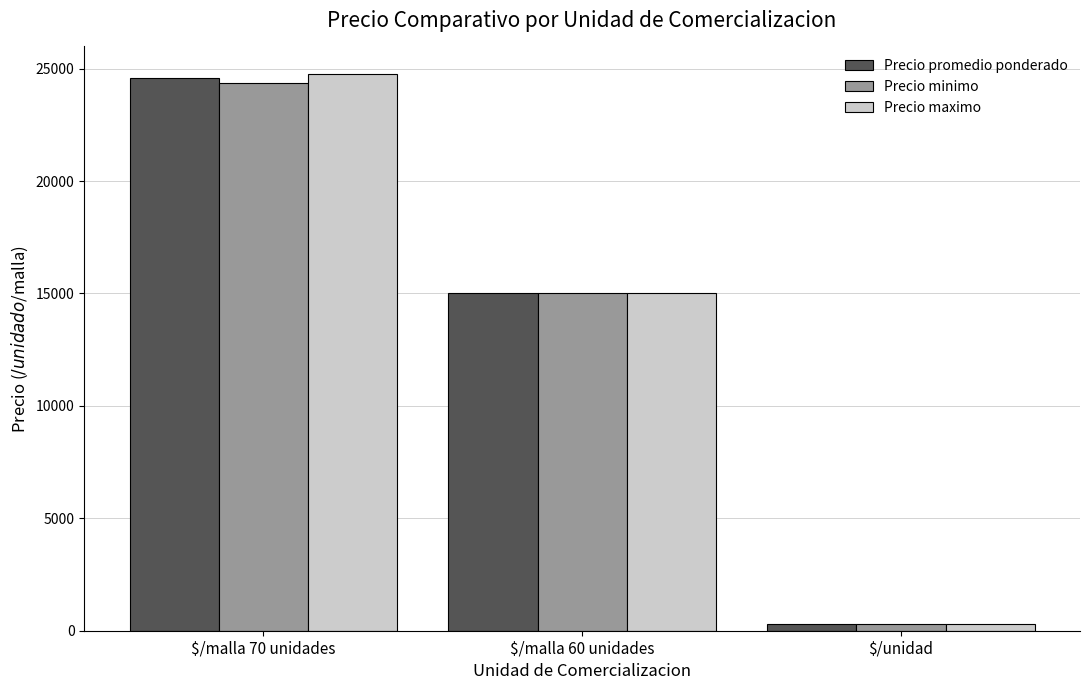

Is the value of Precio minimo at $/malla 60 unidades greater than the value of Precio promedio ponderado at $/malla 70 unidades?

No